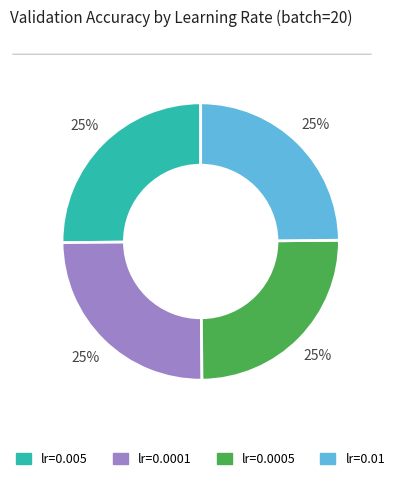

To the nearest percent, what portion does lr=0.0001 represent?

25%